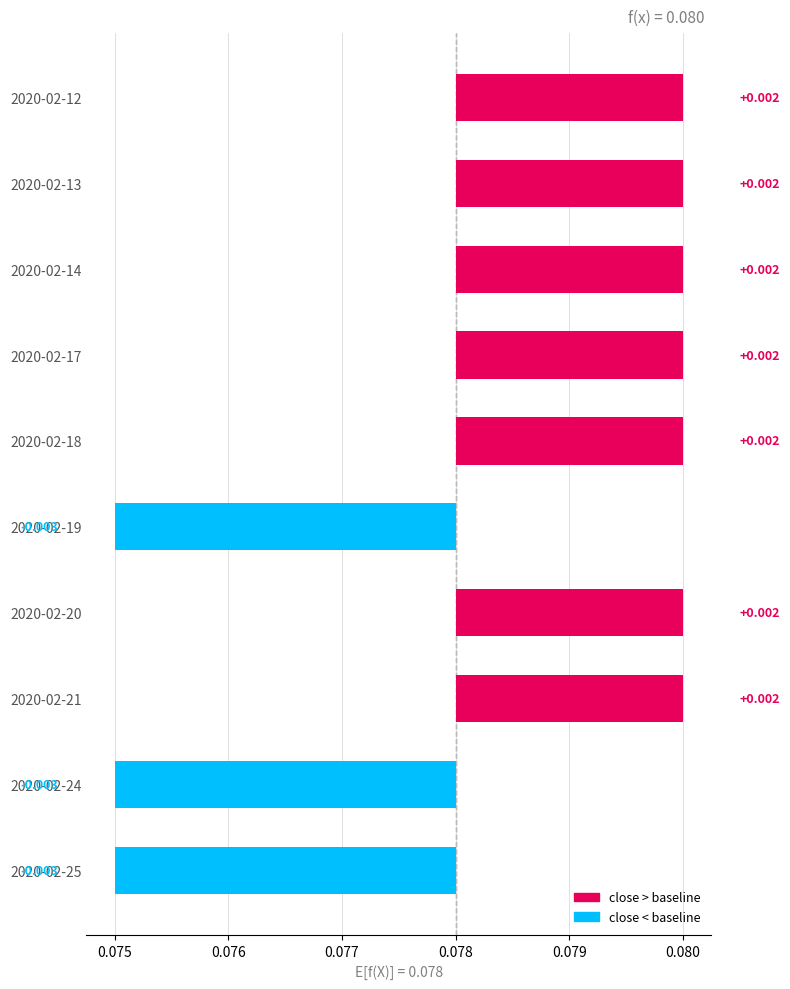

How many data points does each series have?

10